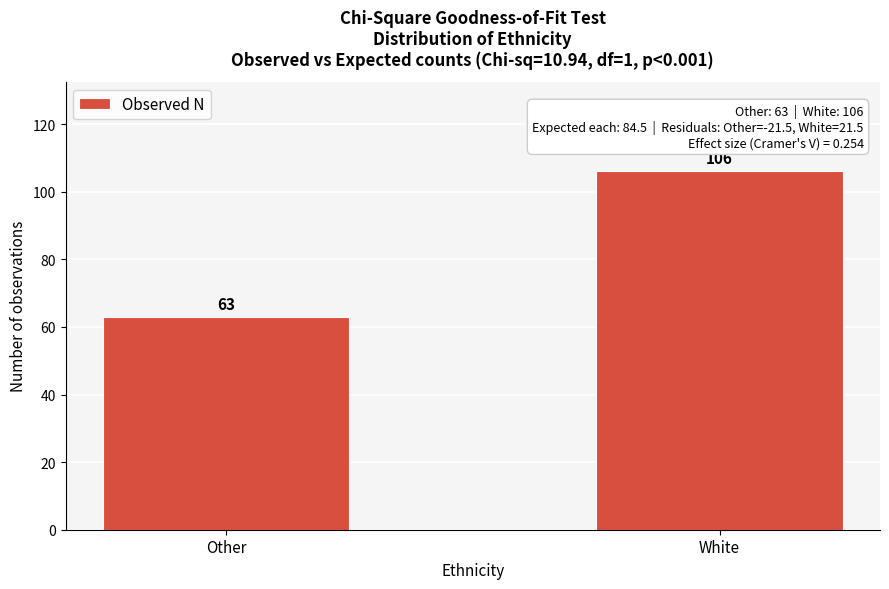

Reading left to right, list all the values displayed in this chart.

Other=63	White=106